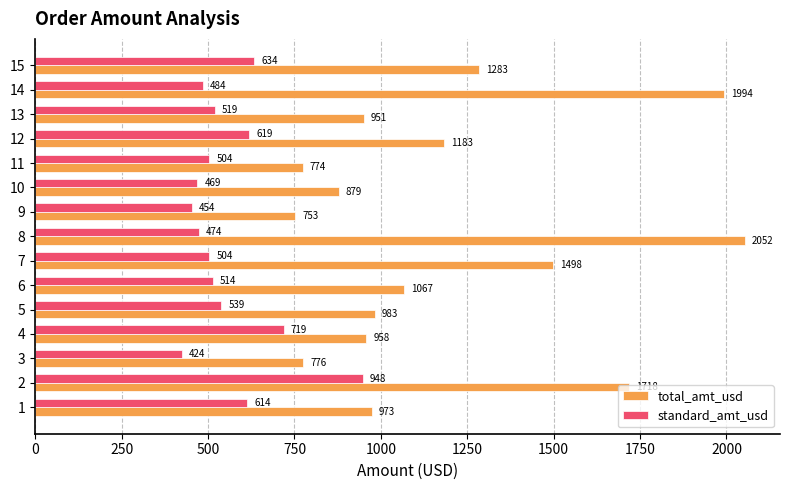

Rank the categories by total_amt_usd value from lowest to highest.

9, 11, 3, 10, 13, 4, 1, 5, 6, 12, 15, 7, 2, 14, 8